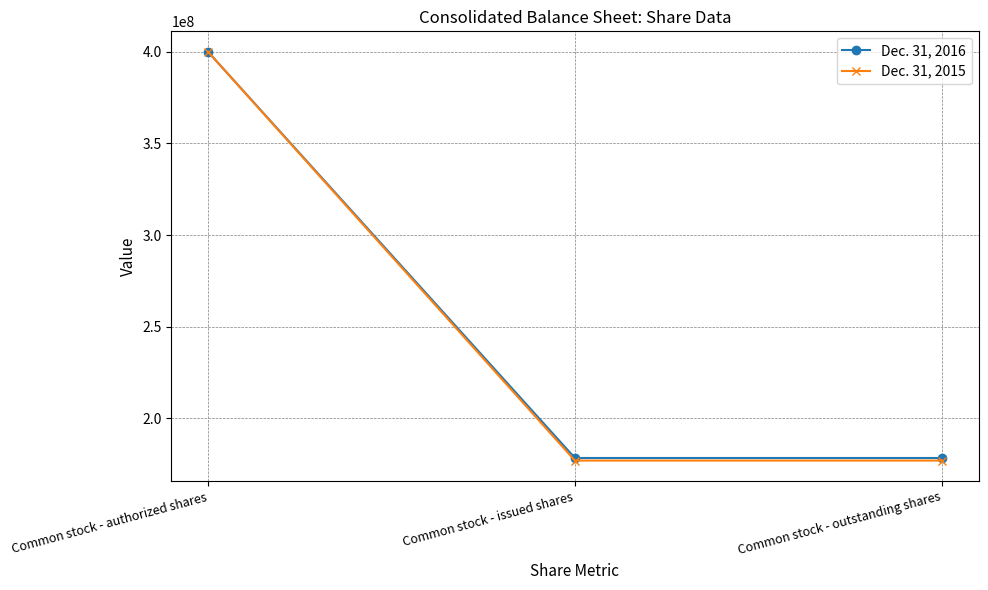

Reading right to left, list all the values displayed in this chart.

Dec. 31, 2016: 178300000	178300000	400000000
Dec. 31, 2015: 176900000	176900000	400000000